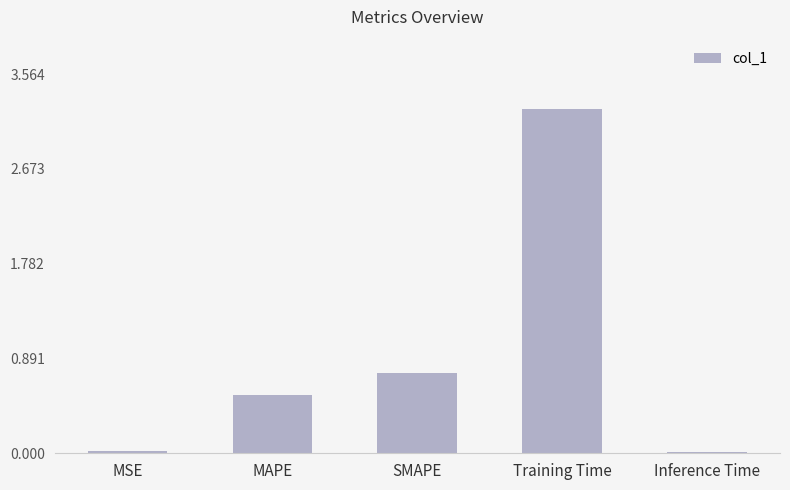

What position from the right is Inference Time?

1